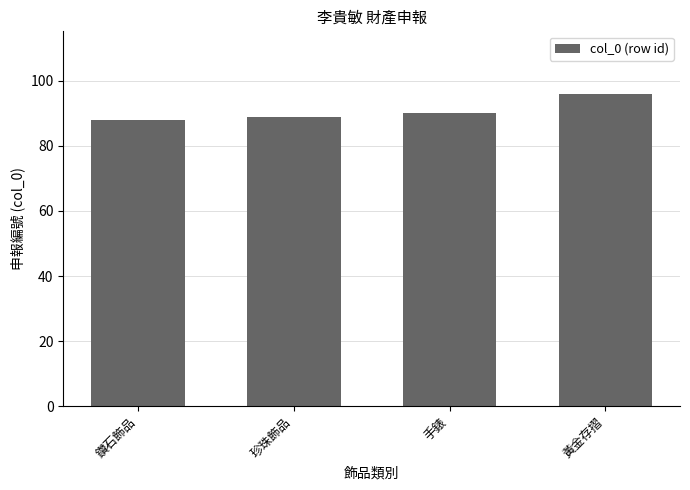

Which category has the highest value across all series?

黃金存摺